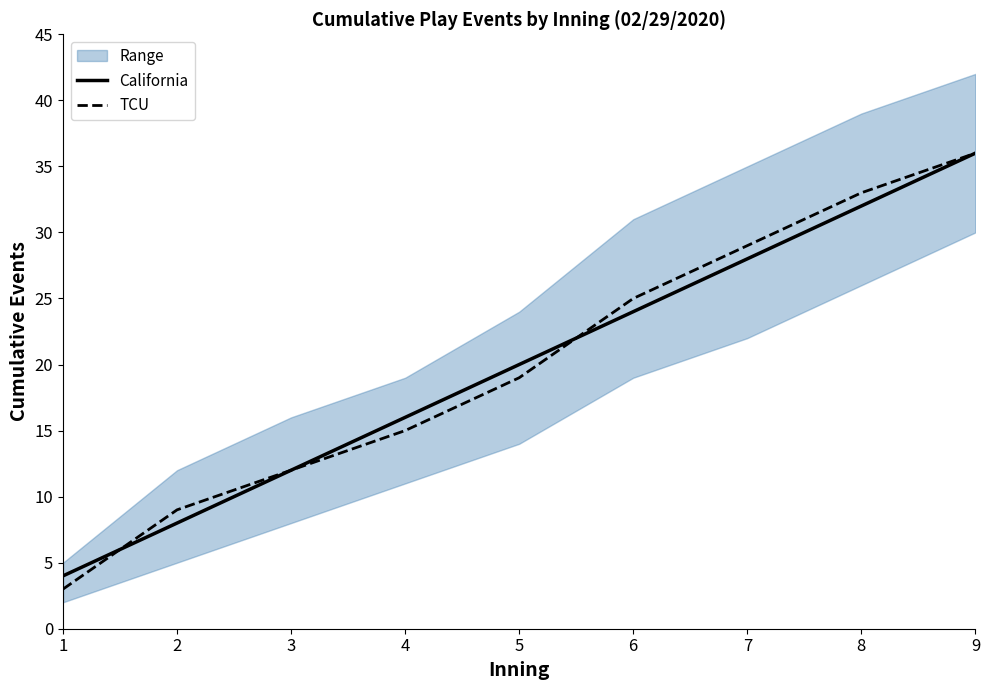

Where does the TCU series first go above 19?

6